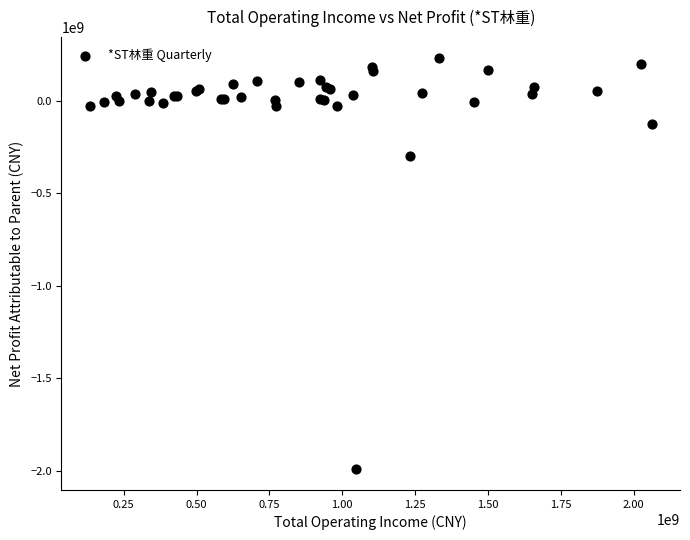

What Y value in the scatter plot is closest to -878880076?

-296654134.8